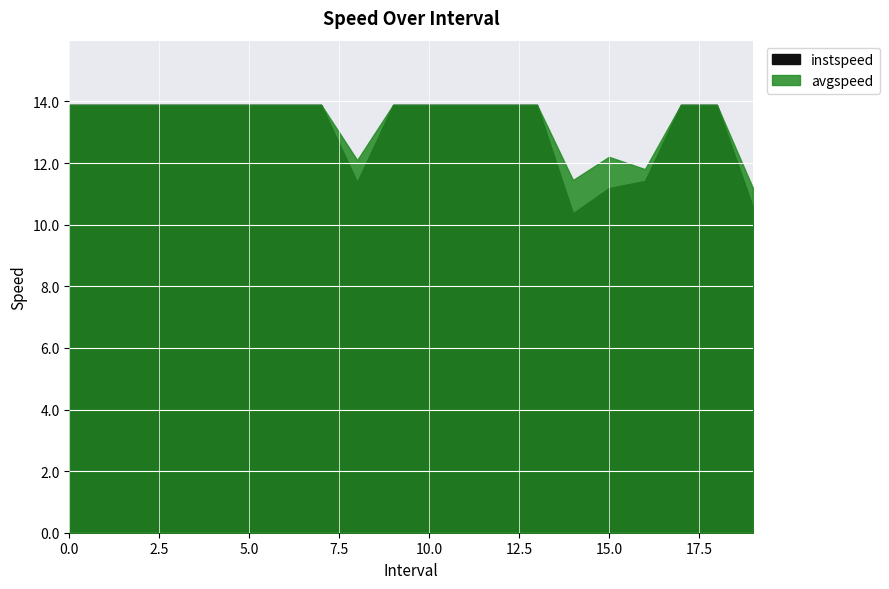

What is the sum of all avgspeed values?

267.1